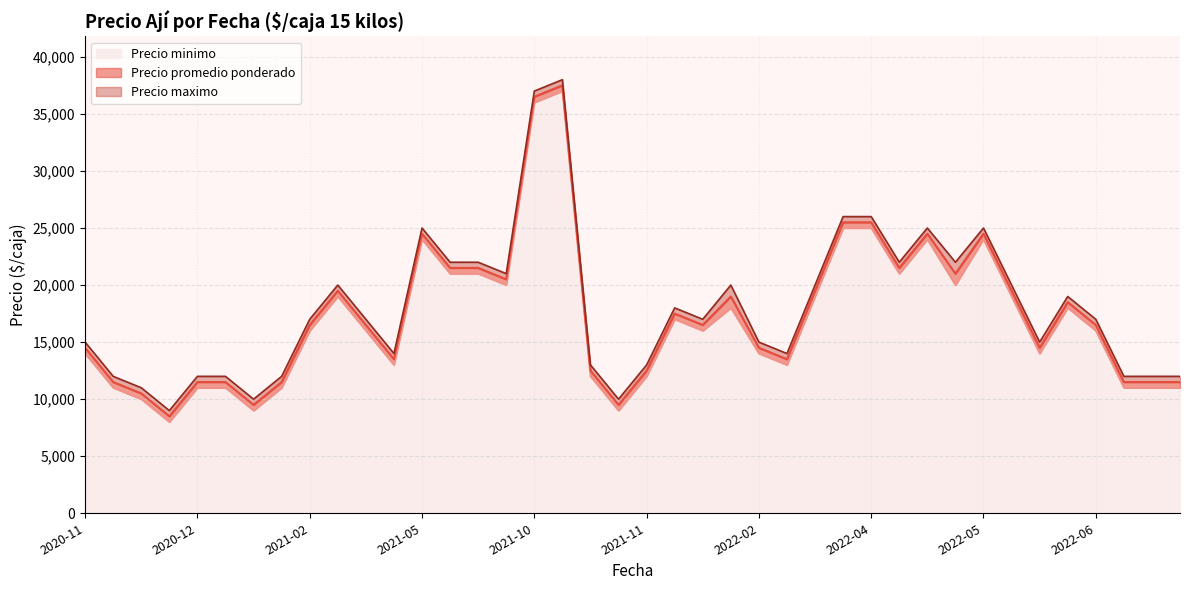

True or false: Precio promedio ponderado and Precio maximo intersect in this chart.

False